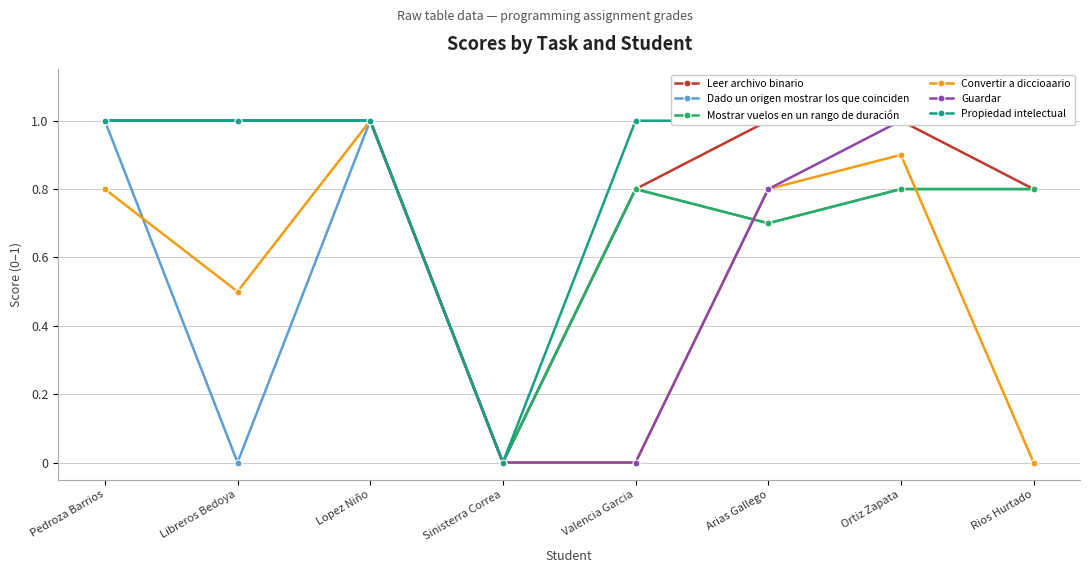

How many values in Dado un origen mostrar los que coinciden are above zero?

6